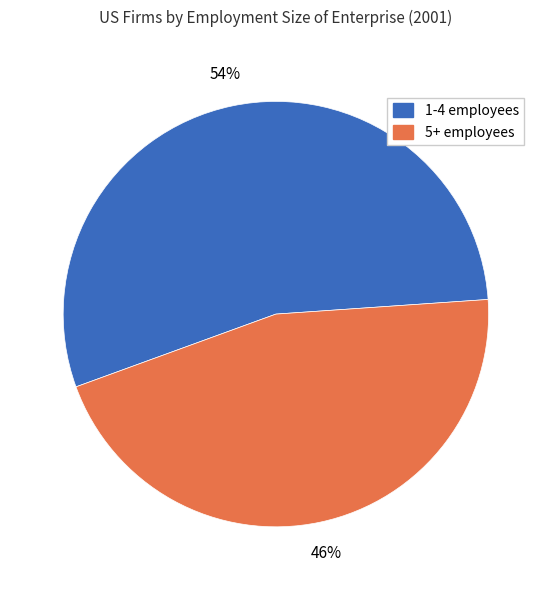

To the nearest percent, what is the average slice percentage?

50%